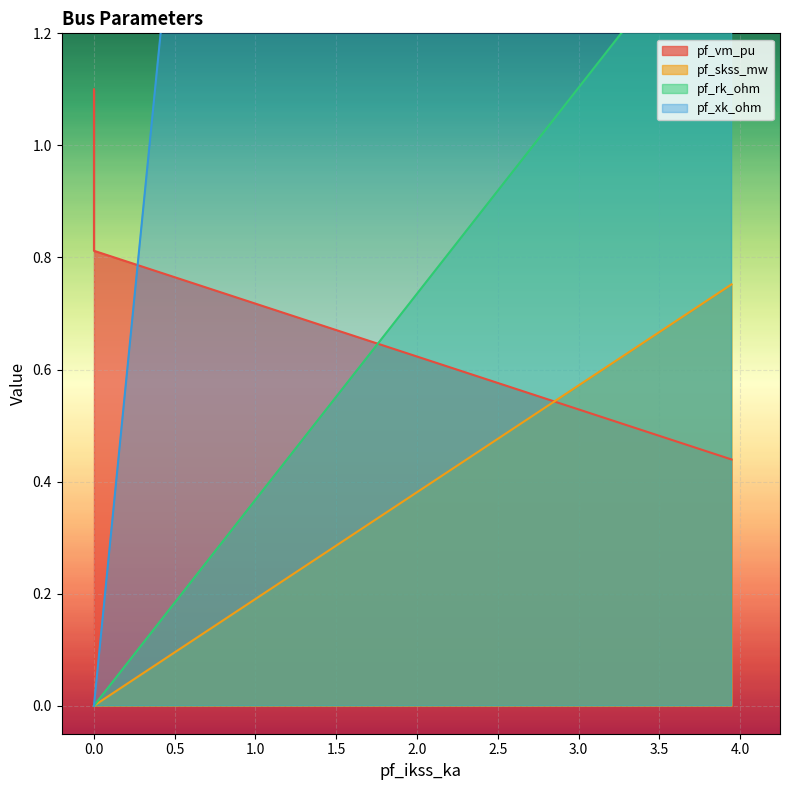

True or false: pf_skss_mw and pf_rk_ohm cross at least once.

False